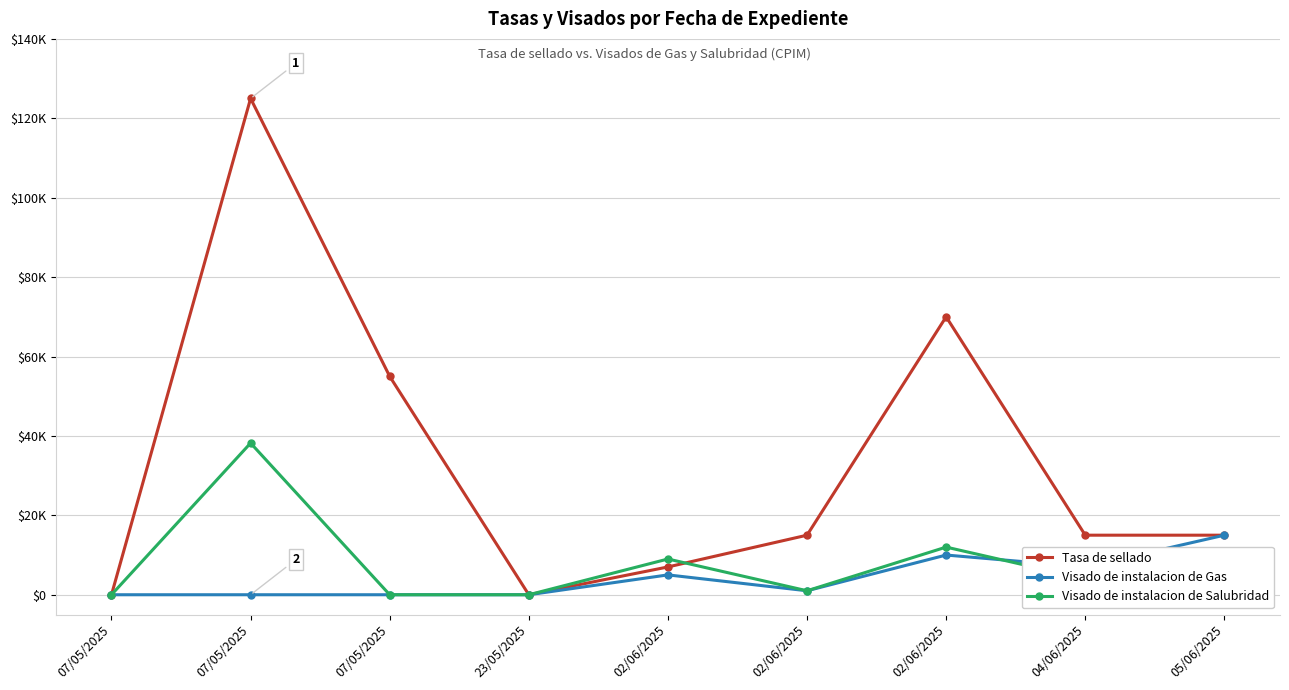

Which series has the largest range (max minus min)?

Tasa de sellado